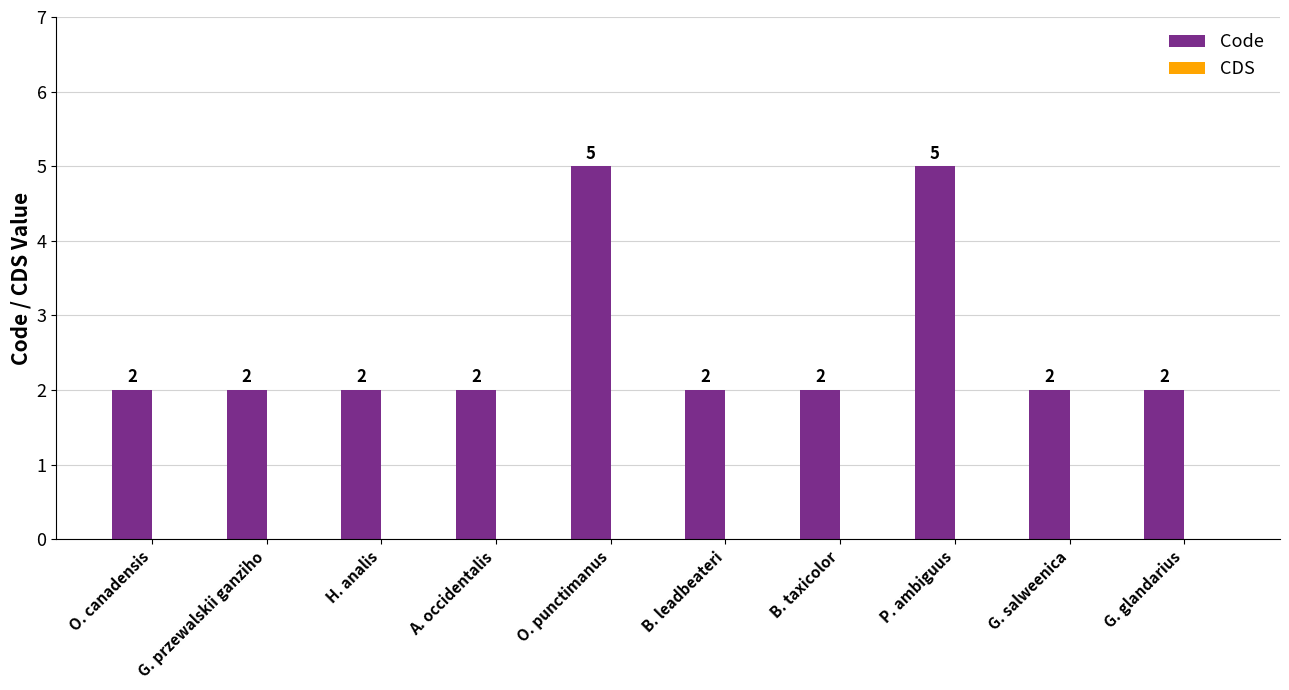

What is the ratio of the value at B. leadbeateri to the value at B. taxicolor?

1.0